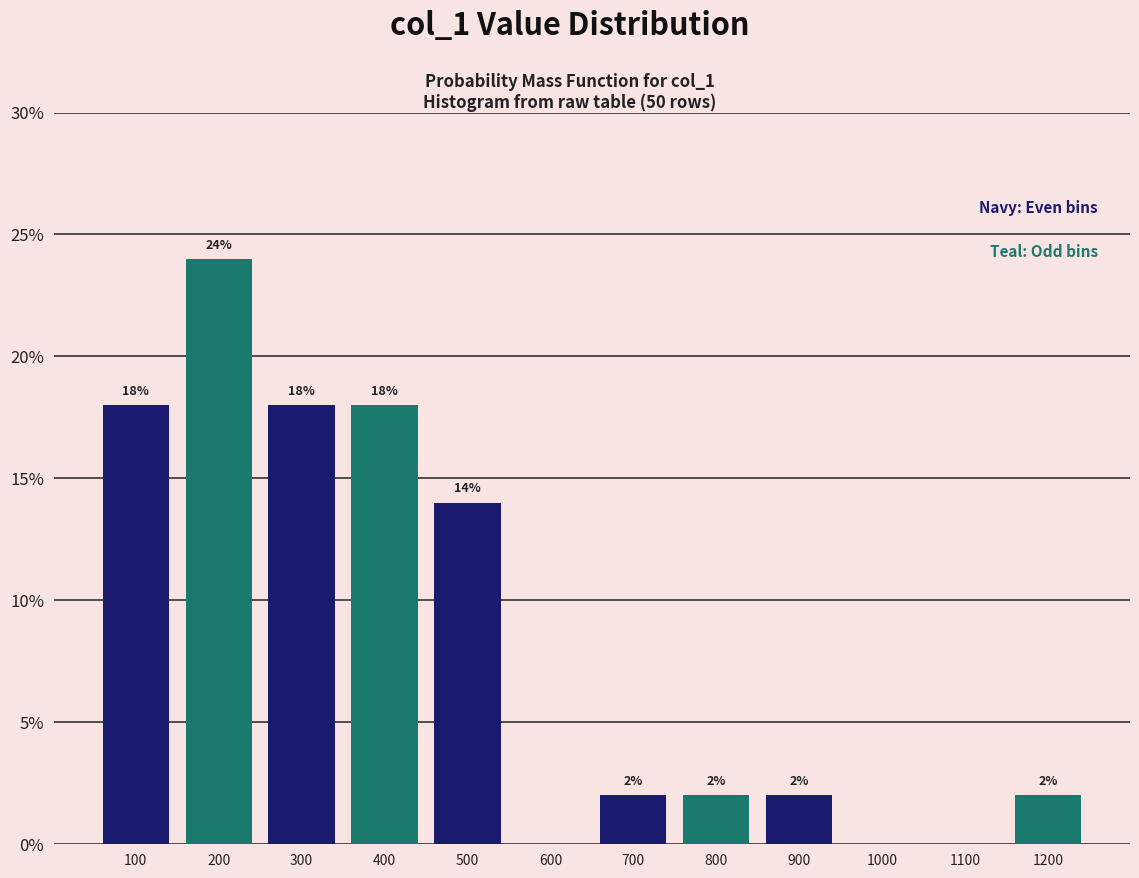

Which range on the x-axis has the tallest bar?

150 to 250